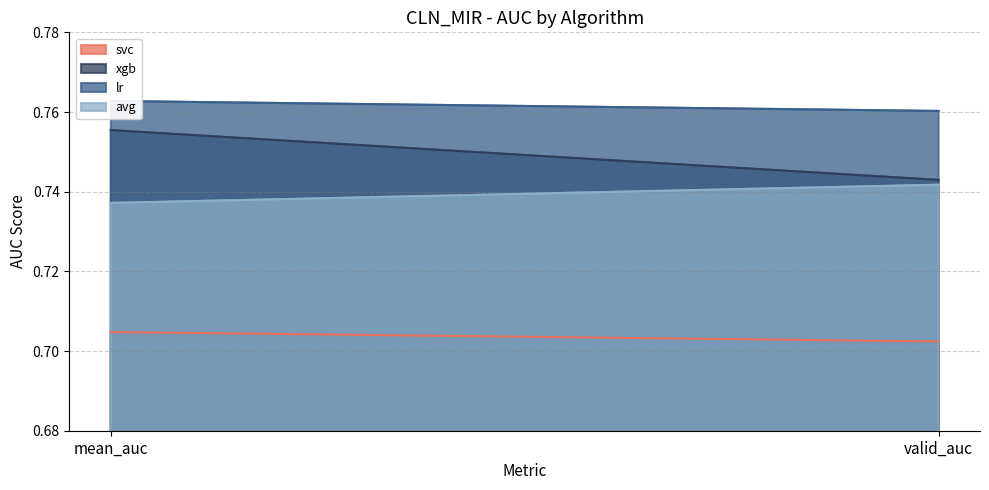

How many series are shown in this chart?

4